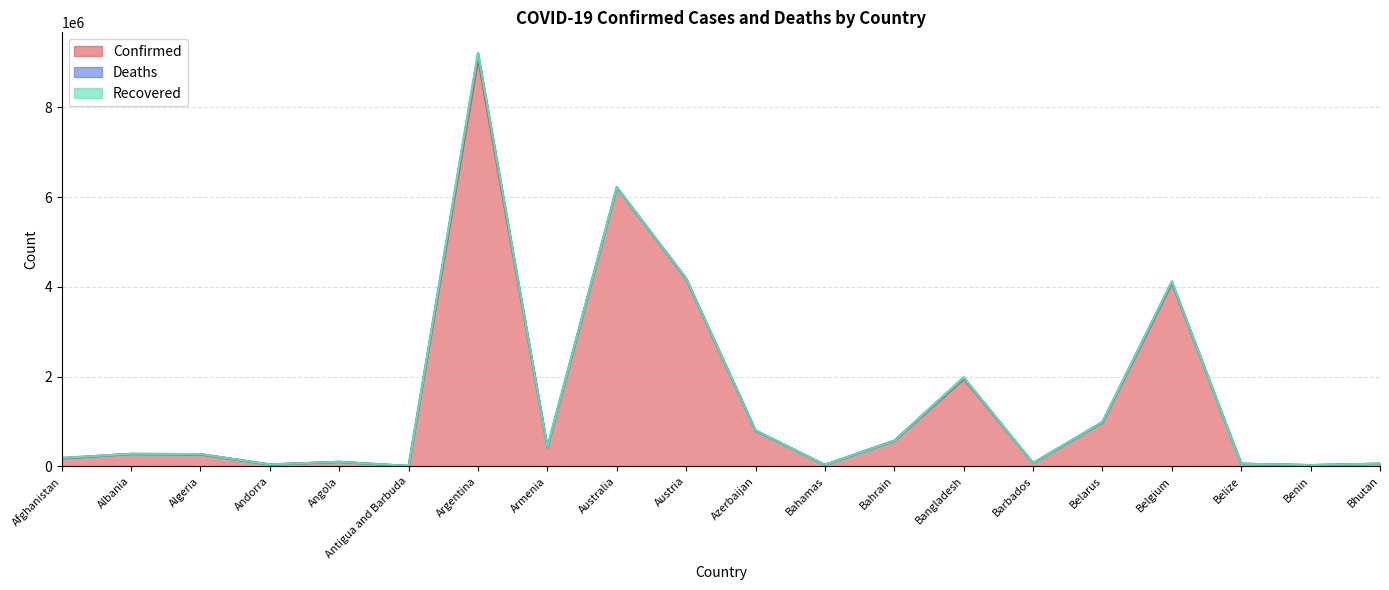

Between Argentina and Australia, which series saw the biggest shift?

Confirmed